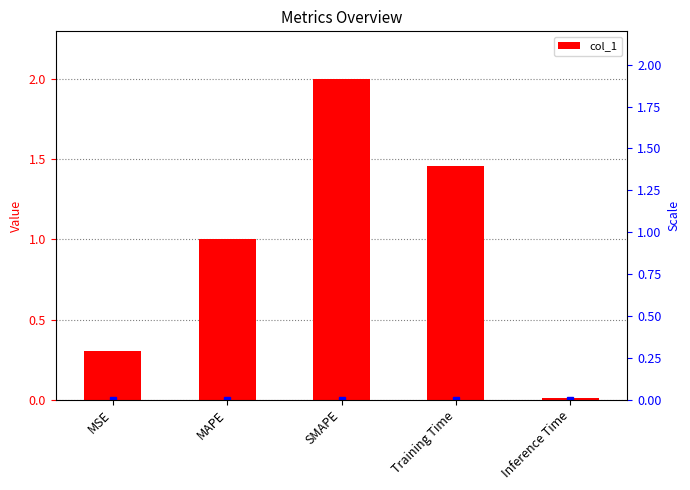

Which category has the highest value across all series?

SMAPE